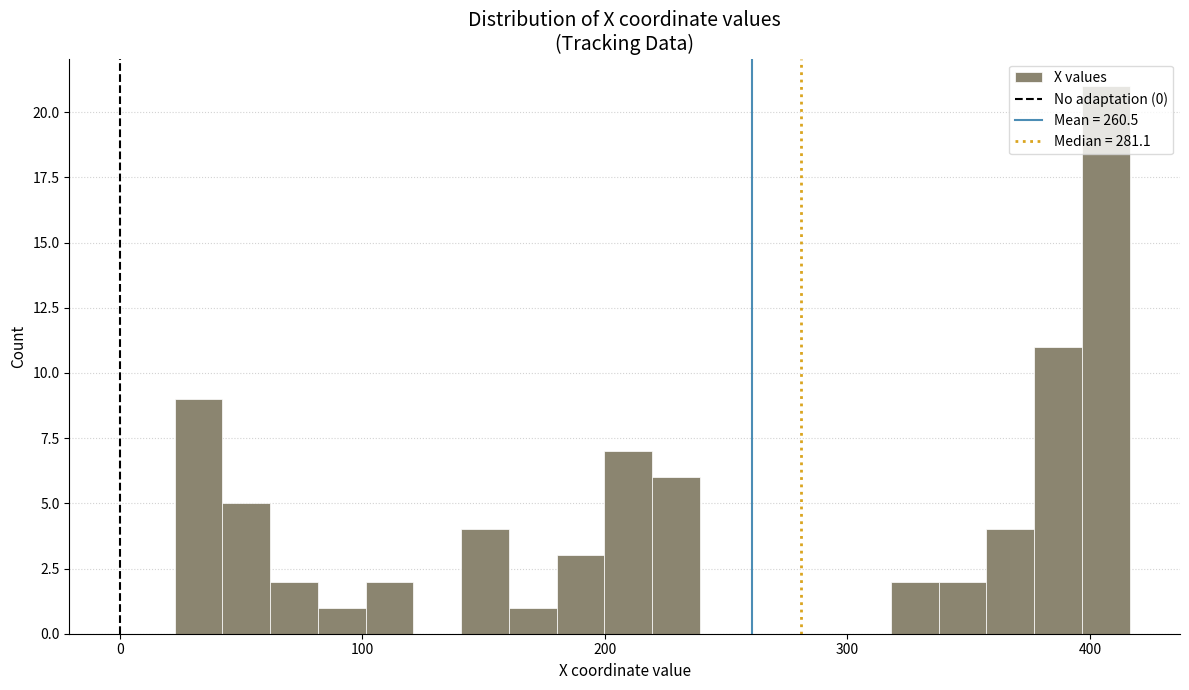

Around what value on the x-axis is the tallest bar? Give the approximate position of its centre, as read against the axis.

410